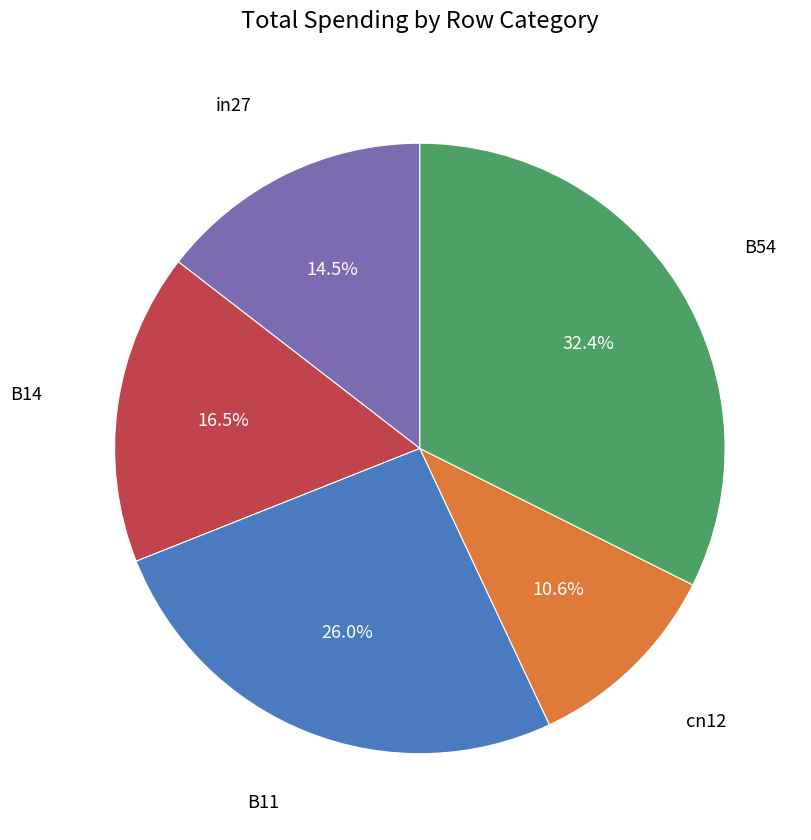

Is there any slice that represents more than half of the pie?

No